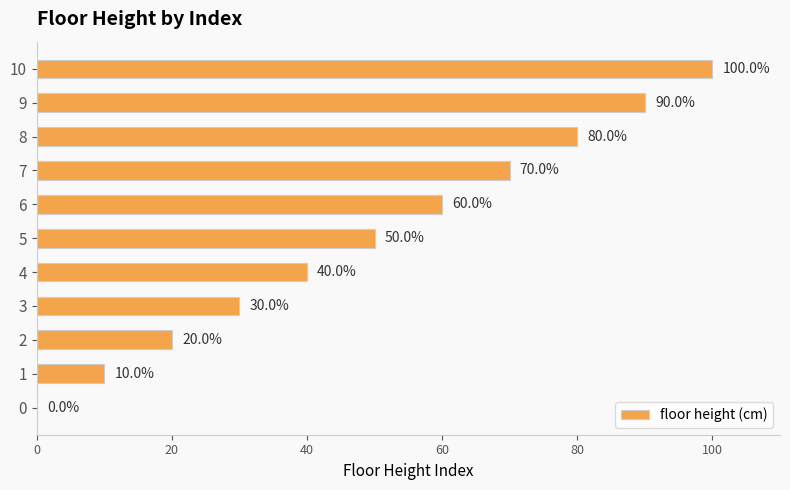

Approximately how many times larger is the value at 9 compared to 8?

1.1